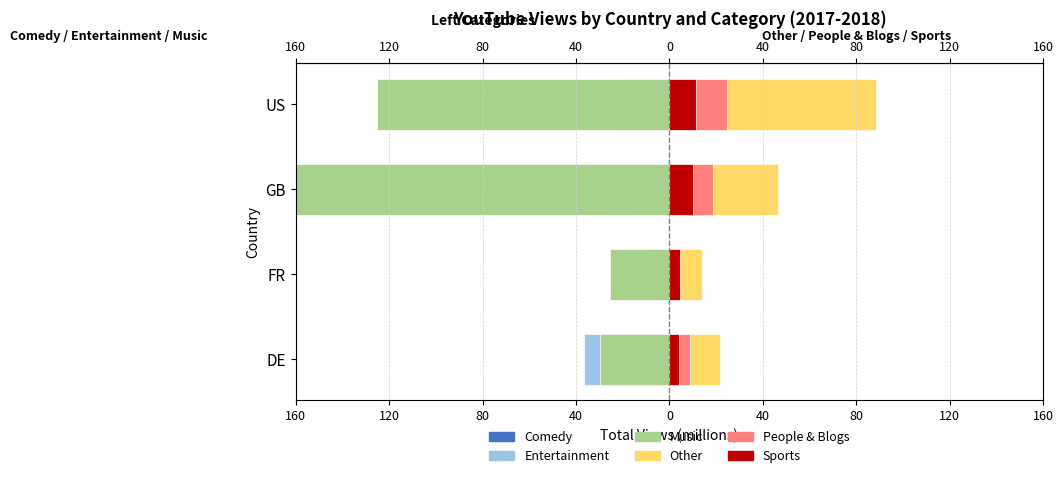

At 40, list the series in order from smallest to largest.

Music, Entertainment, Comedy, Sports, People & Blogs, Other